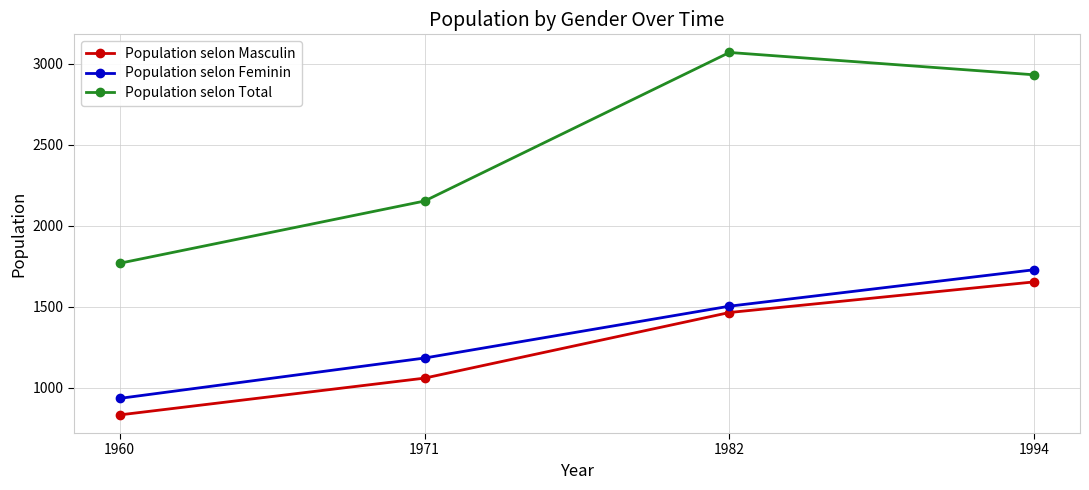

Reading left to right, what are all the values shown in this chart?

Population selon Masculin: 1960=833	1971=1060	1982=1465	1994=1654
Population selon Feminin: 1960=935	1971=1184	1982=1504	1994=1729
Population selon Total: 1960=1769	1971=2153	1982=3070	1994=2932